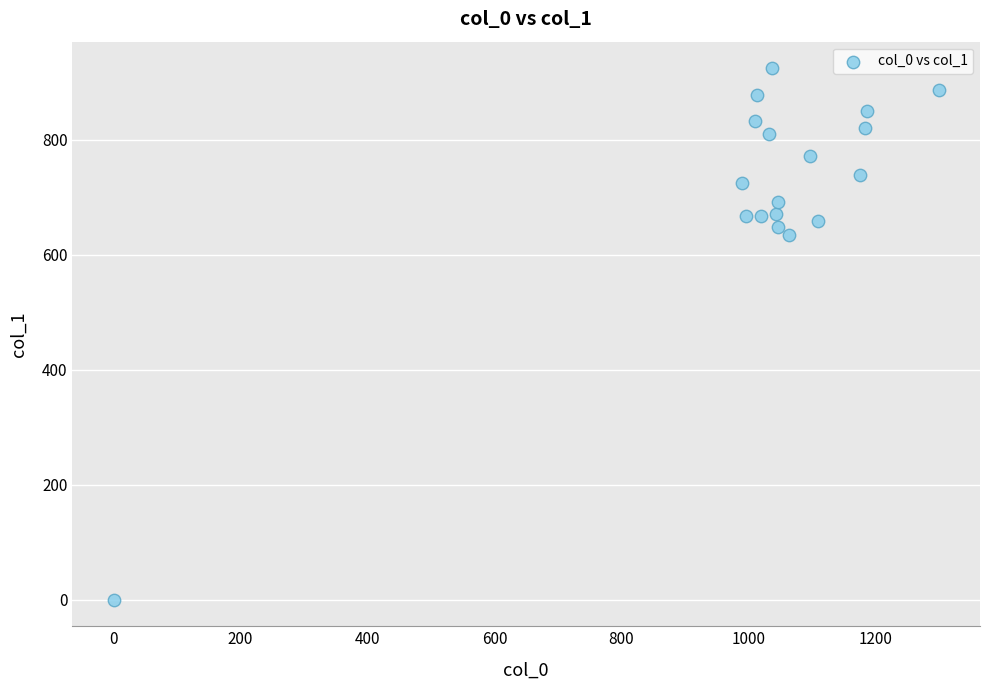

What Y value in the scatter plot is closest to 462?

634.5